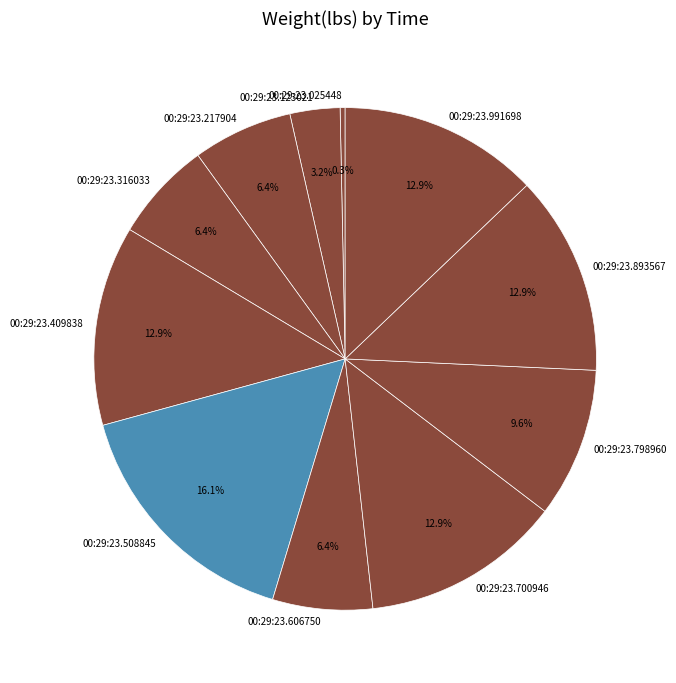

To the nearest percent, what is the combined percentage of 00:29:23.798960 and 00:29:23.606750?

16%